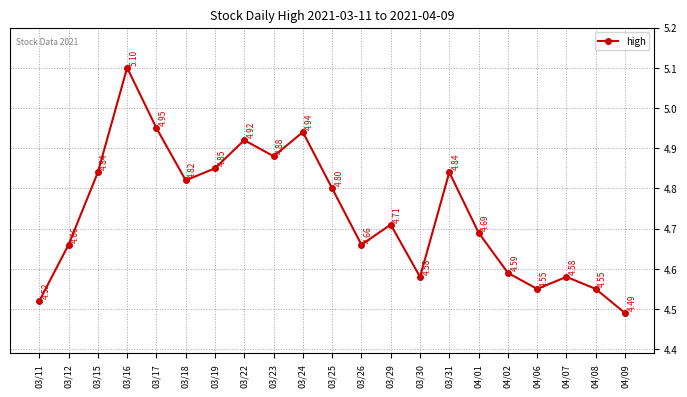

What is the difference between the values at 03/19 and 04/02?

0.3